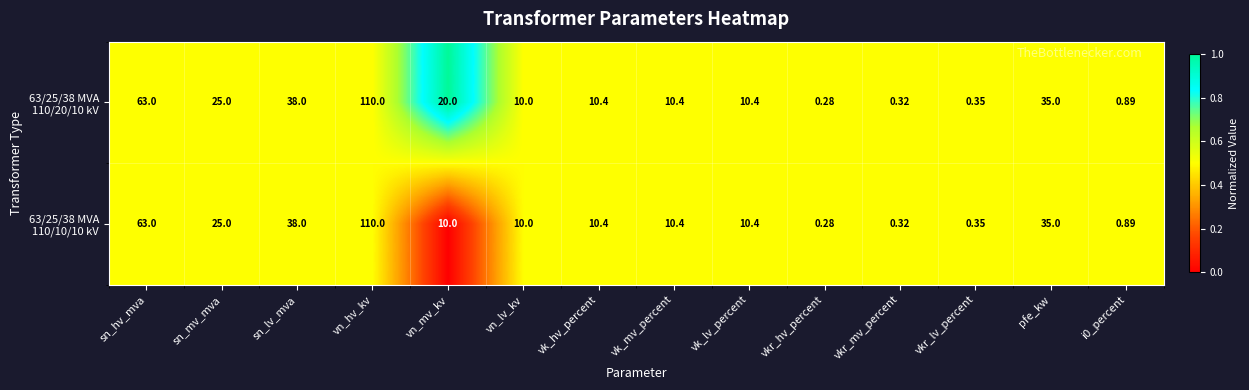

Which label corresponds to the largest value in the chart?

vn_hv_kv